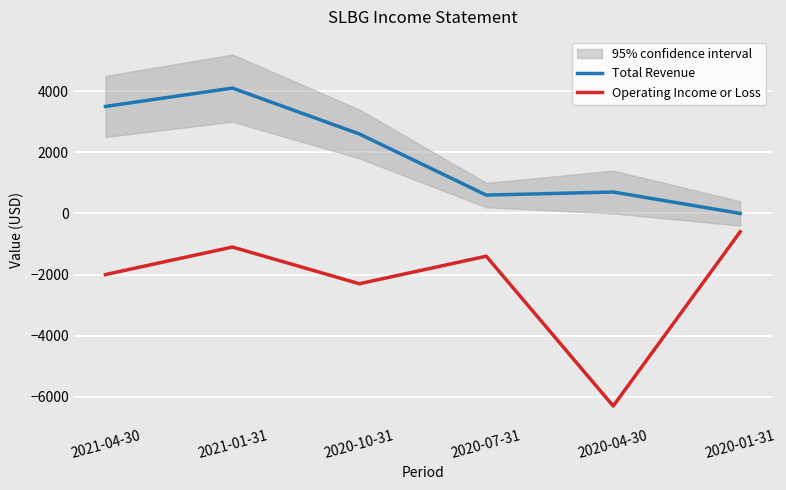

What is the value of the Total Revenue point at the 3rd from the left?

2600